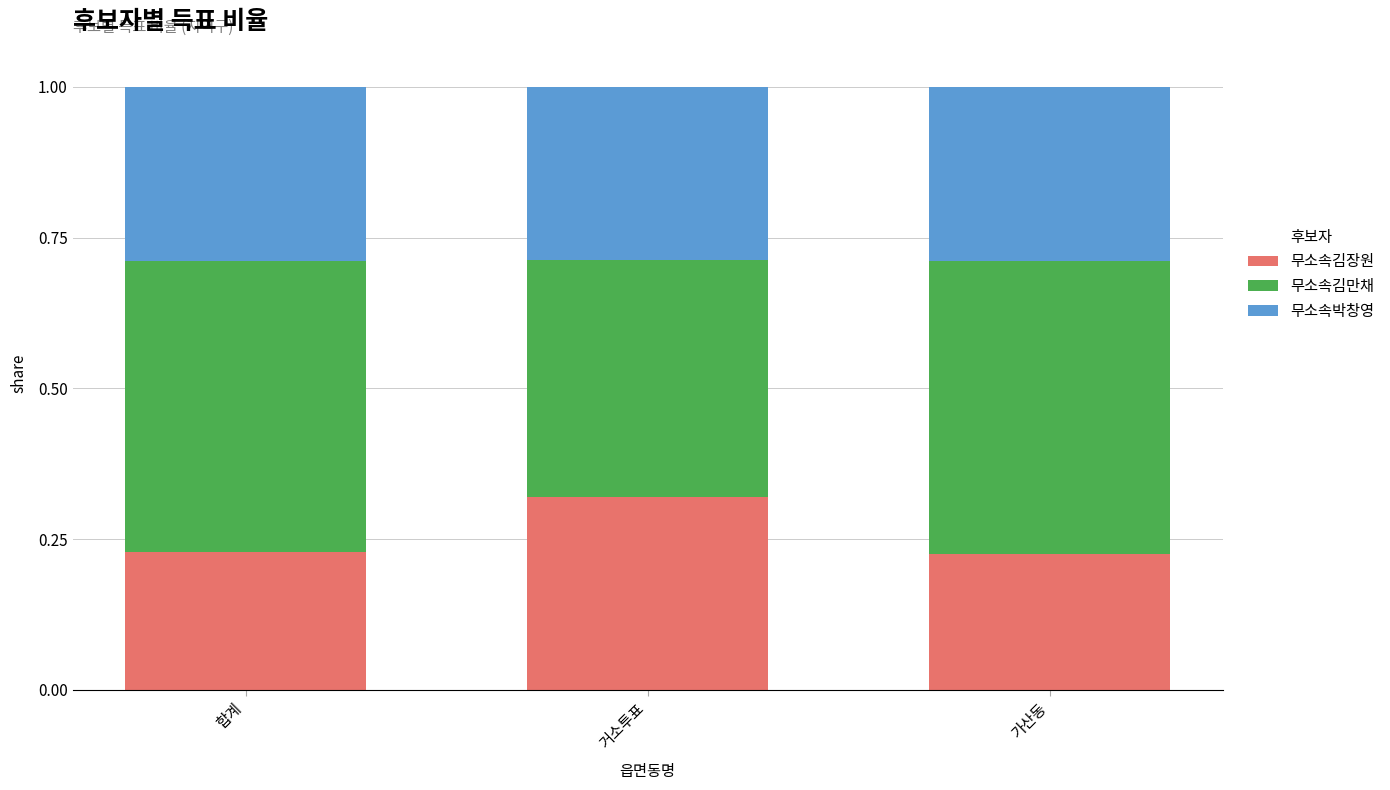

At which label does 무소속김장원 reach its peak?

거소투표